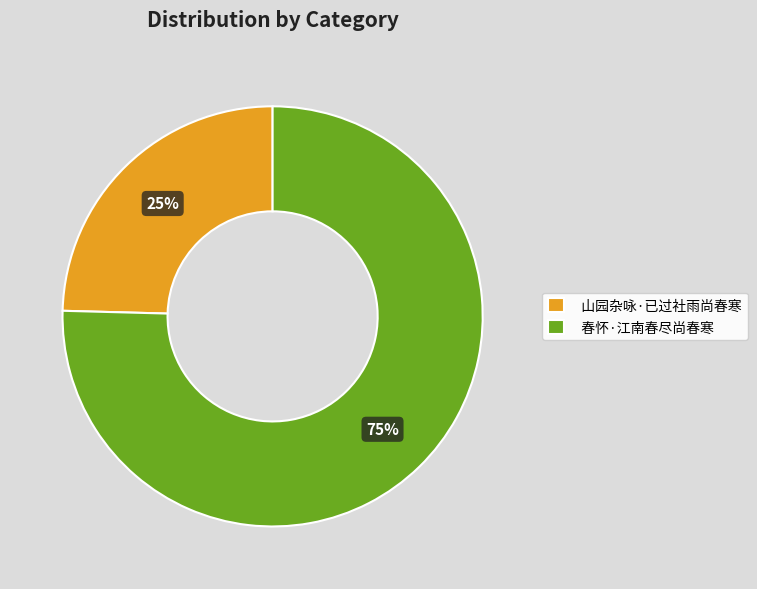

Which category has the smallest portion of the pie?

山园杂咏·已过社雨尚春寒